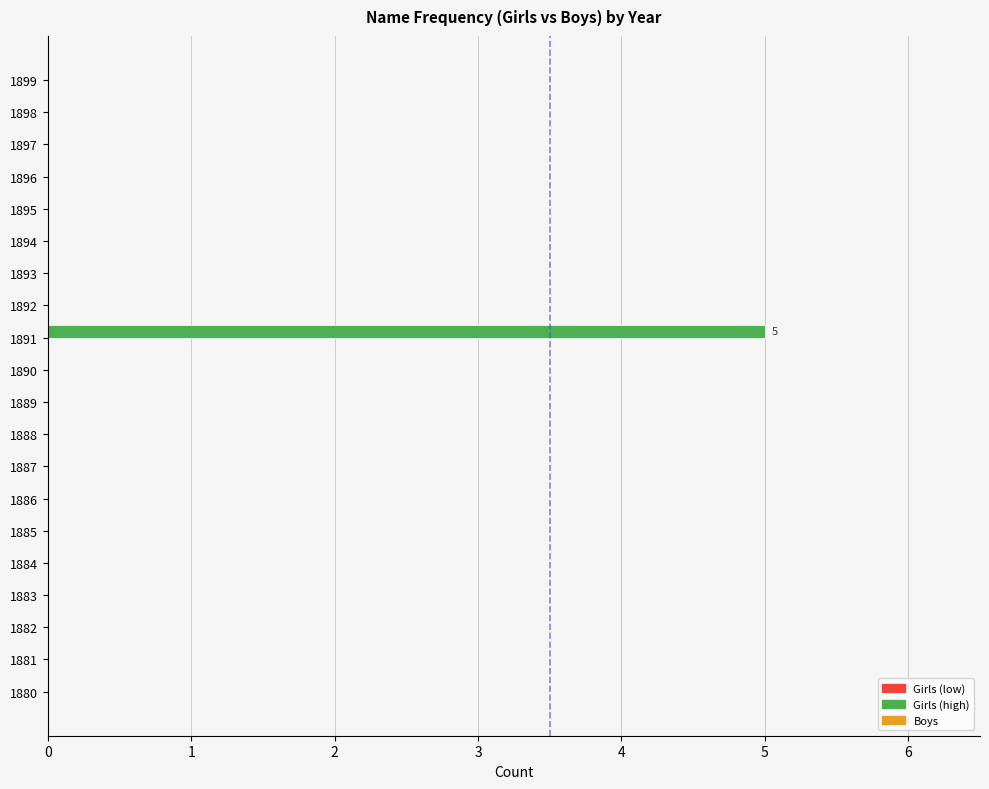

What is the greatest value displayed?

5